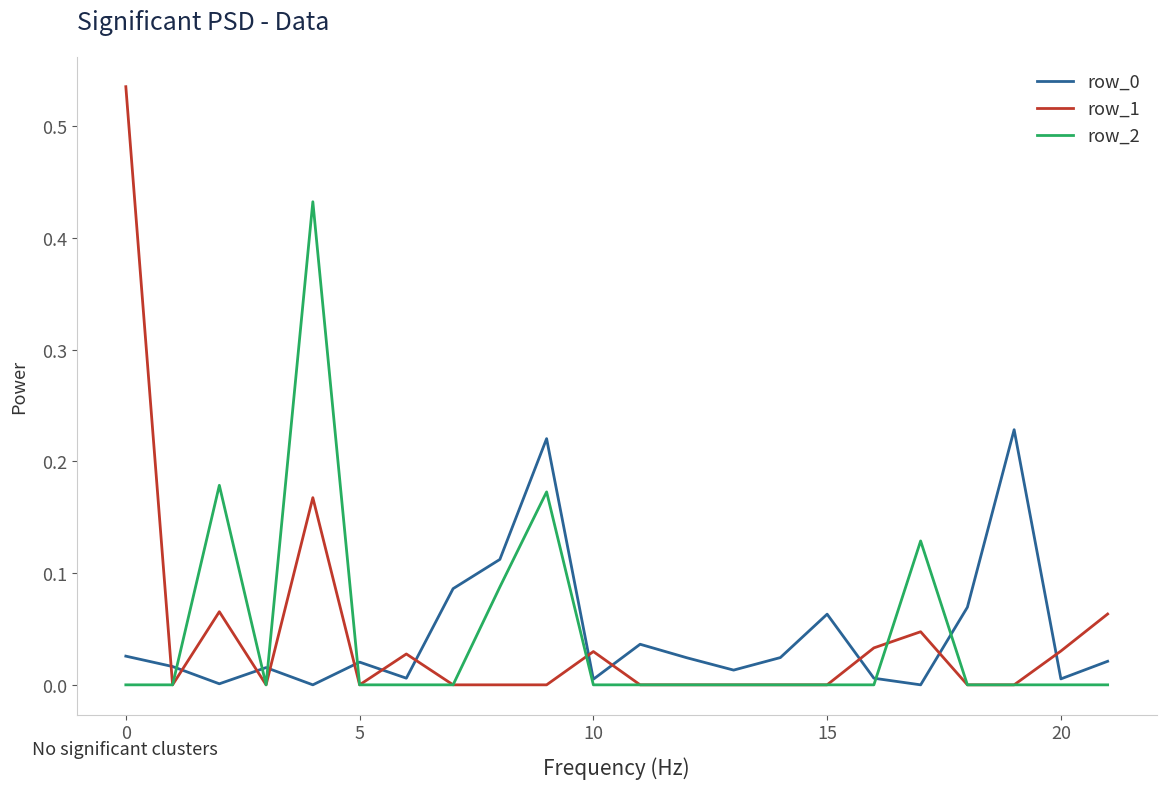

In row_0, how many points are lower than both neighbors (excluding endpoints)?

7